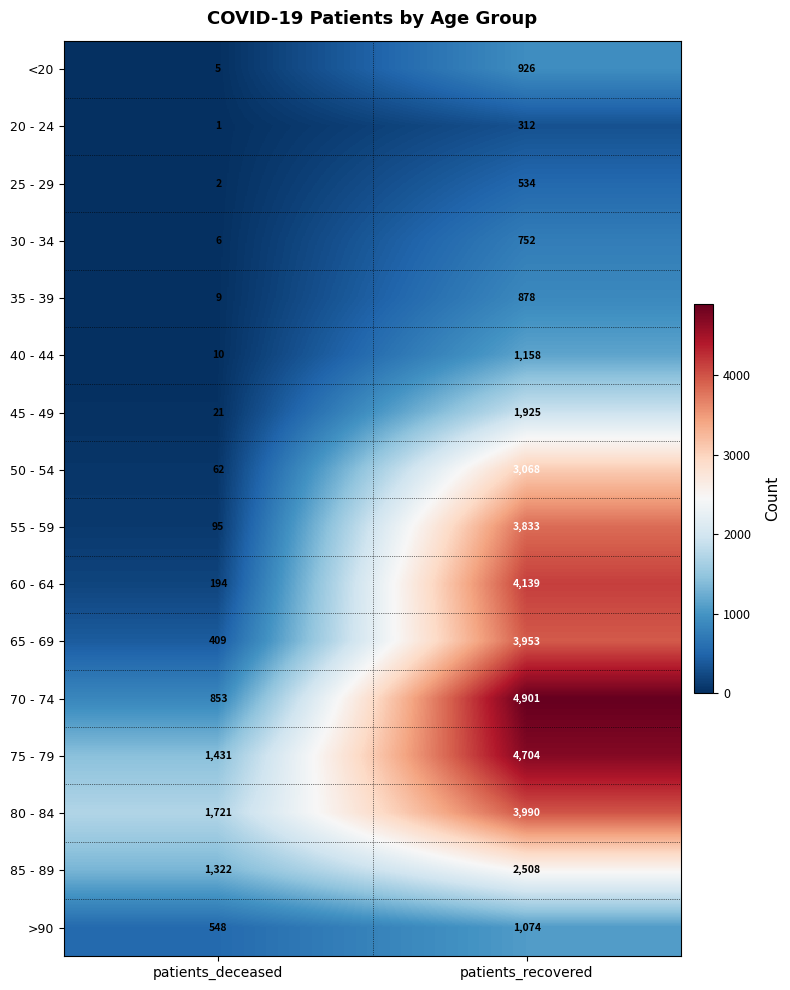

True or false: 45 - 49 has a value of 36 at patients_deceased.

False